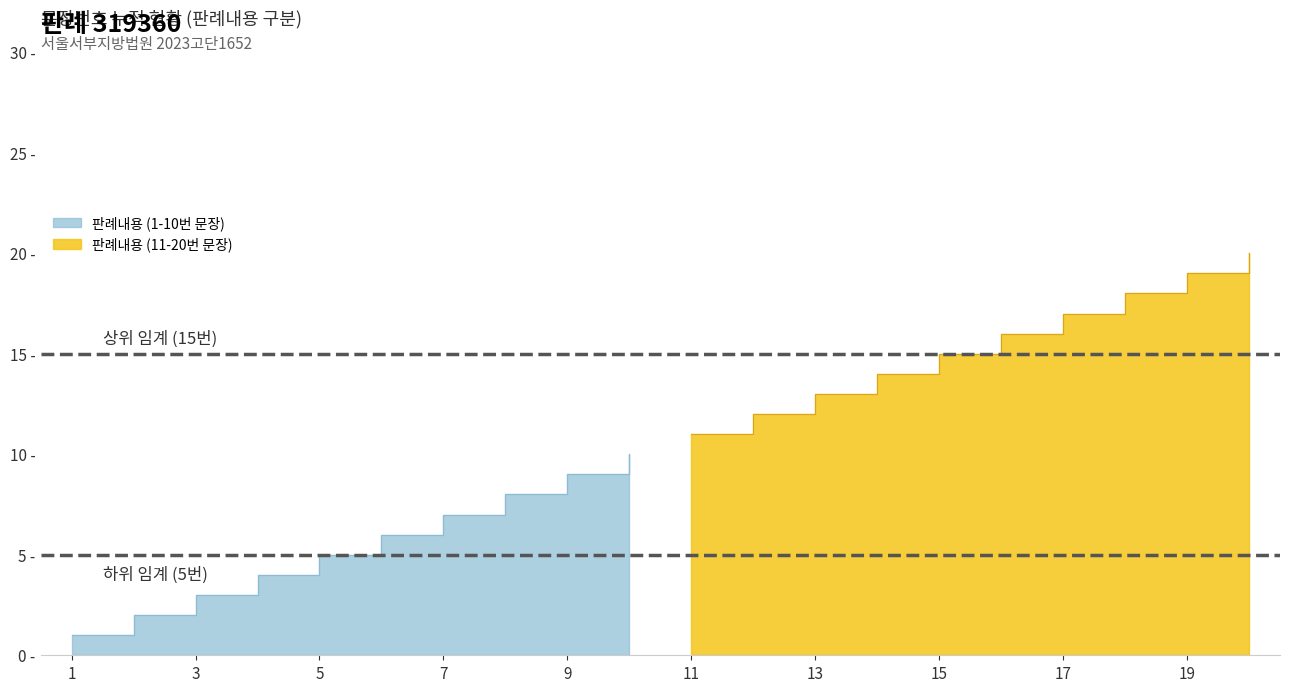

What is the sum of the values at 11 and 5?

16